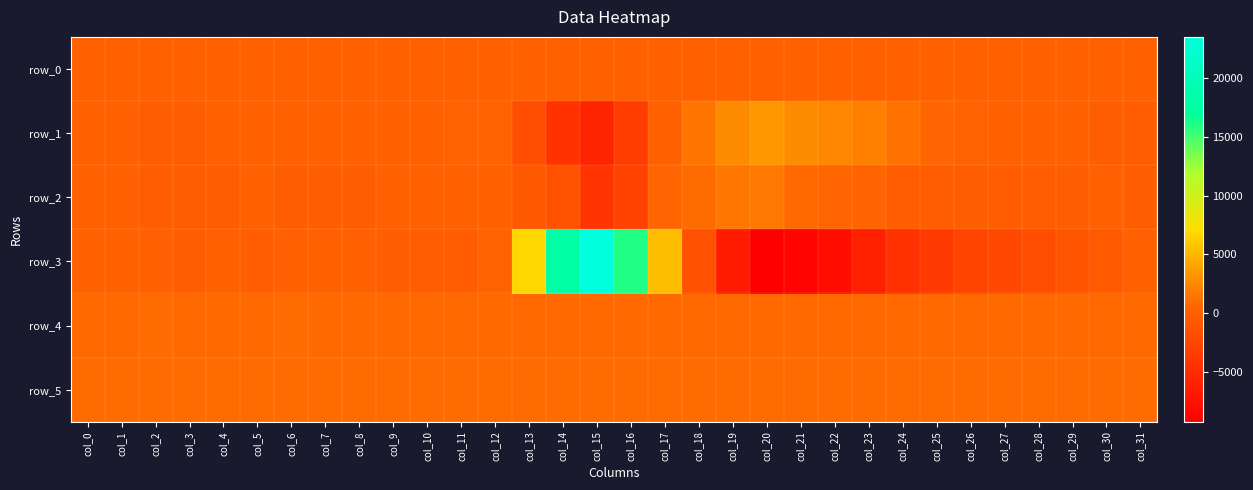

Rank the categories by row_2 value from lowest to highest.

col_15, col_16, col_14, col_13, col_25, col_28, col_27, col_24, col_2, col_3, col_6, col_4, col_7, col_8, col_26, col_29, col_31, col_10, col_1, col_5, col_9, col_30, col_0, col_11, col_12, col_23, col_17, col_22, col_21, col_18, col_19, col_20